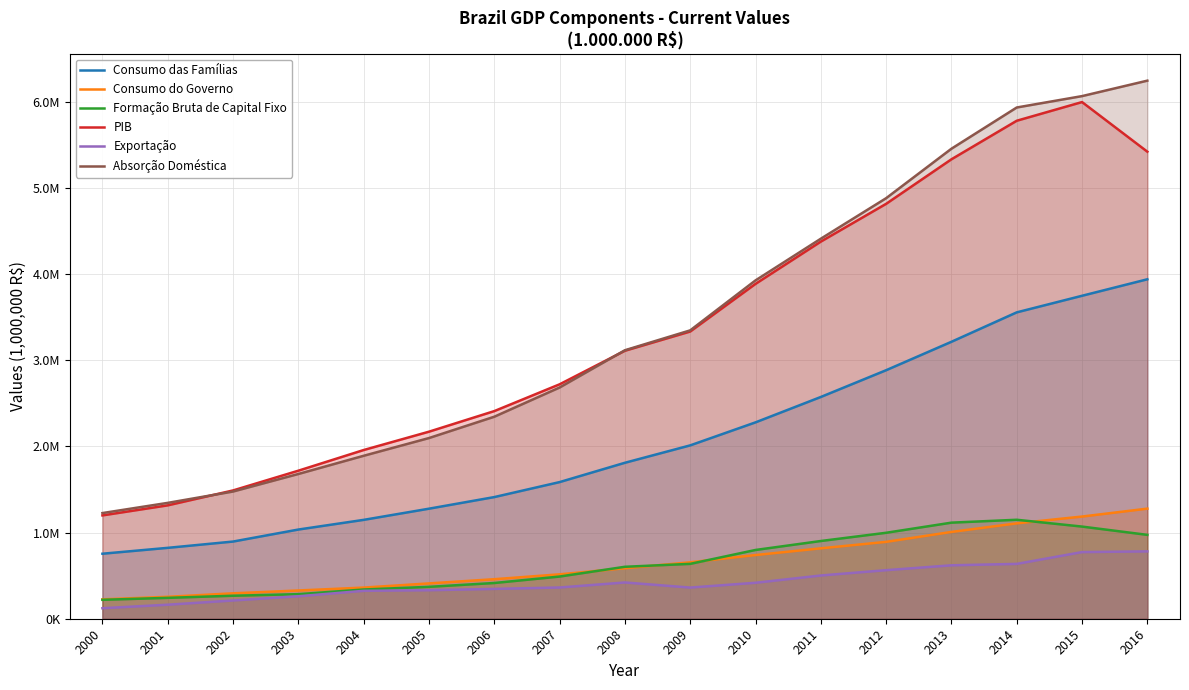

True or false: Consumo das Famílias has more than 2 interior local peaks.

False